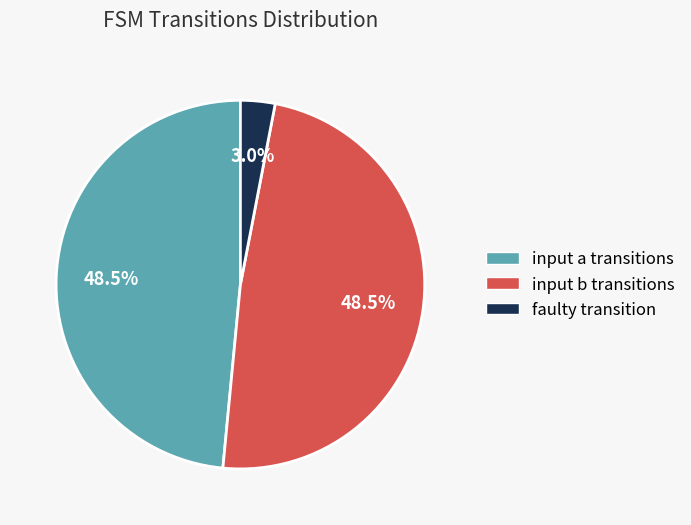

Does any single category account for the majority?

No